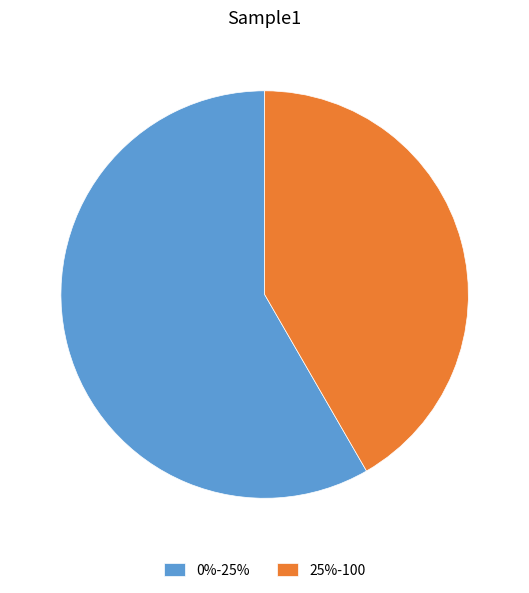

Which category accounts for the majority?

0%-25%